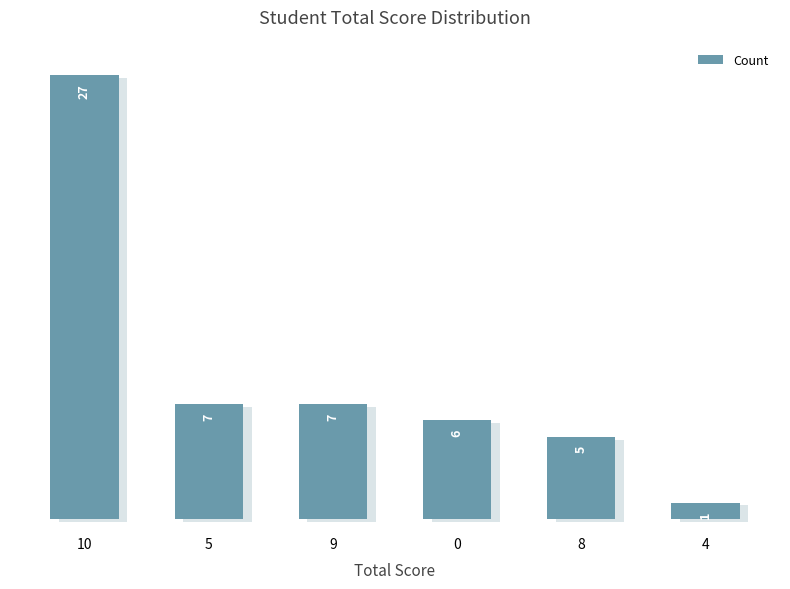

How many data points are less than 7?

3